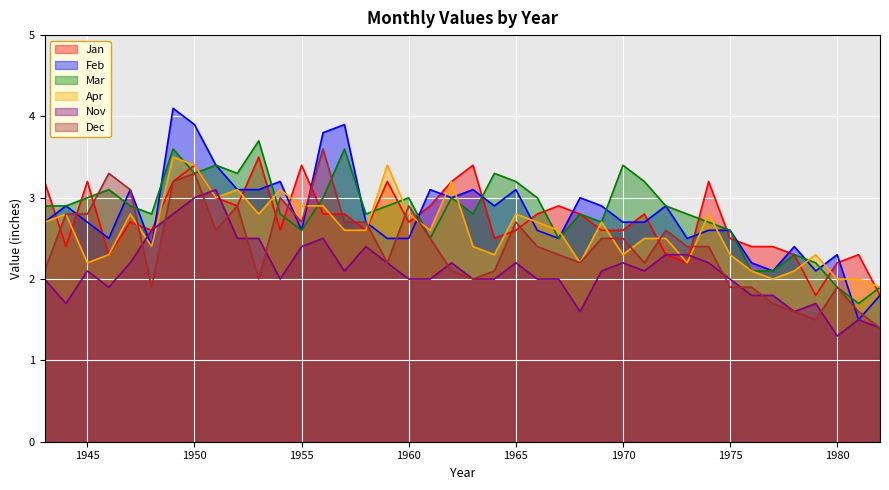

At which category does the chart reach its minimum across all series?

1980